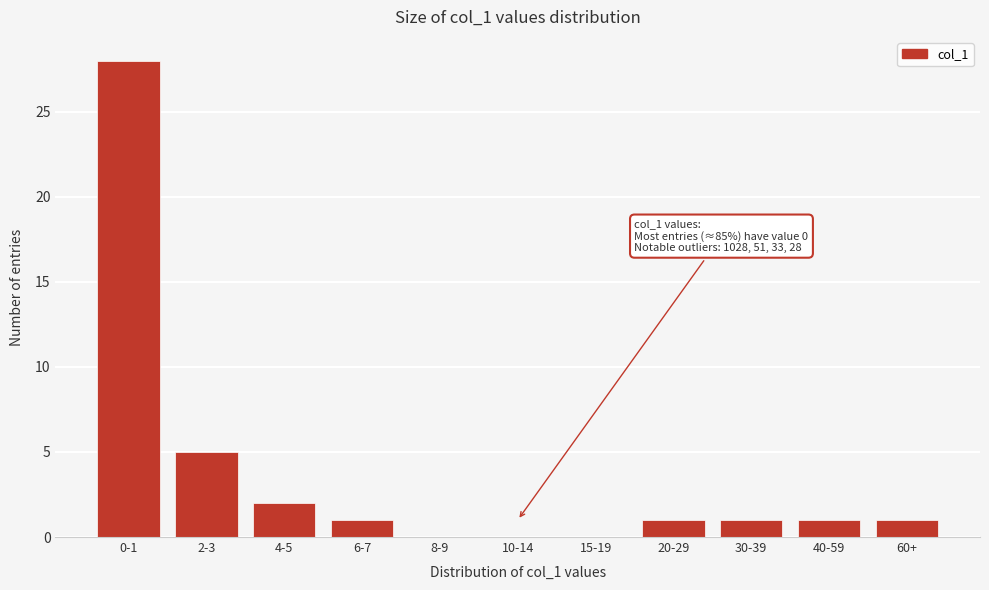

Reading right to left, list all the values displayed in this chart.

60+=1	40-59=1	30-39=1	20-29=1	15-19=0	10-14=0	8-9=0	6-7=1	4-5=2	2-3=5	0-1=28